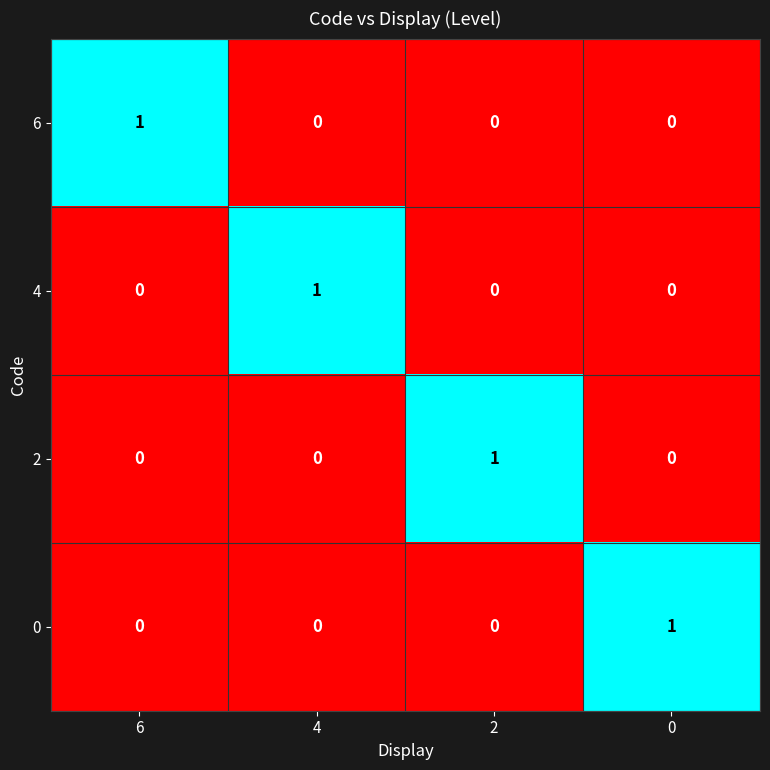

Reading left to right, transcribe all the data shown in this chart.

6: 1	0	0	0
4: 0	1	0	0
2: 0	0	1	0
0: 0	0	0	1